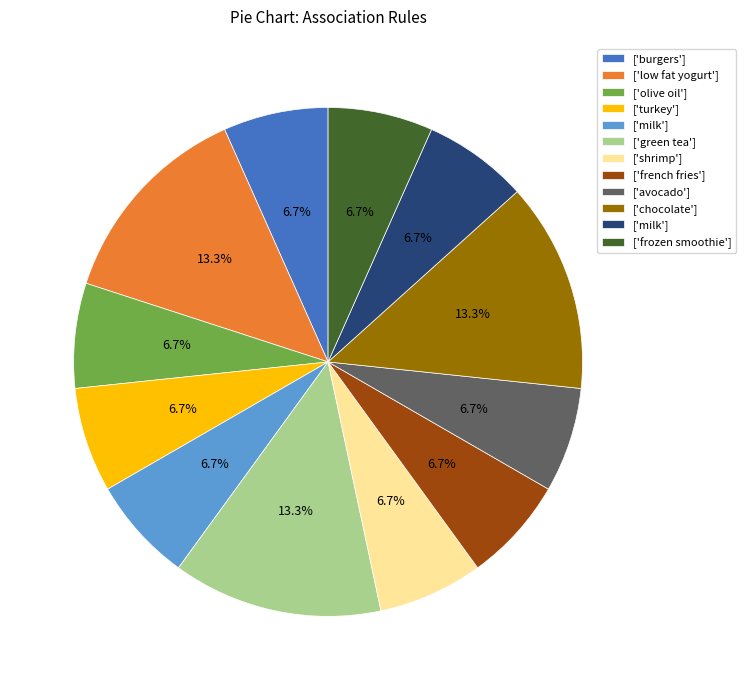

Is there any slice that represents more than half of the pie?

No